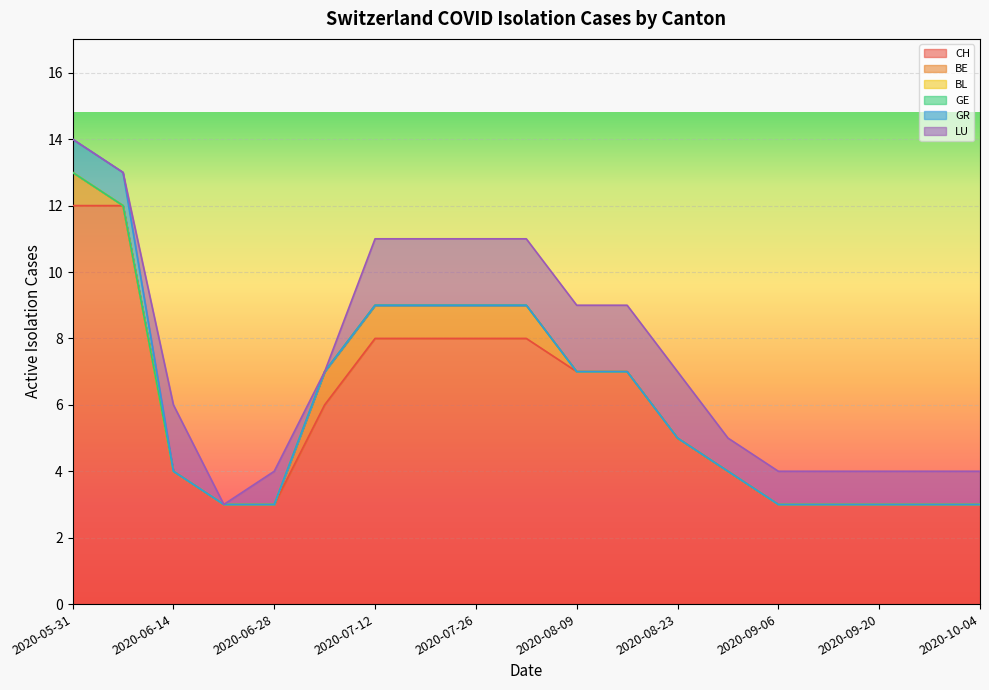

Is the value of BE at 2020-06-14 greater than the value of LU at 2020-08-16?

No